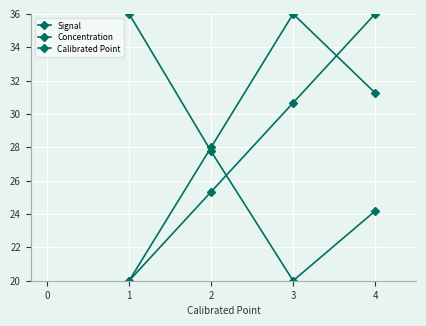

Which series ends up on top after the final intersection of Concentration and Signal?

Concentration